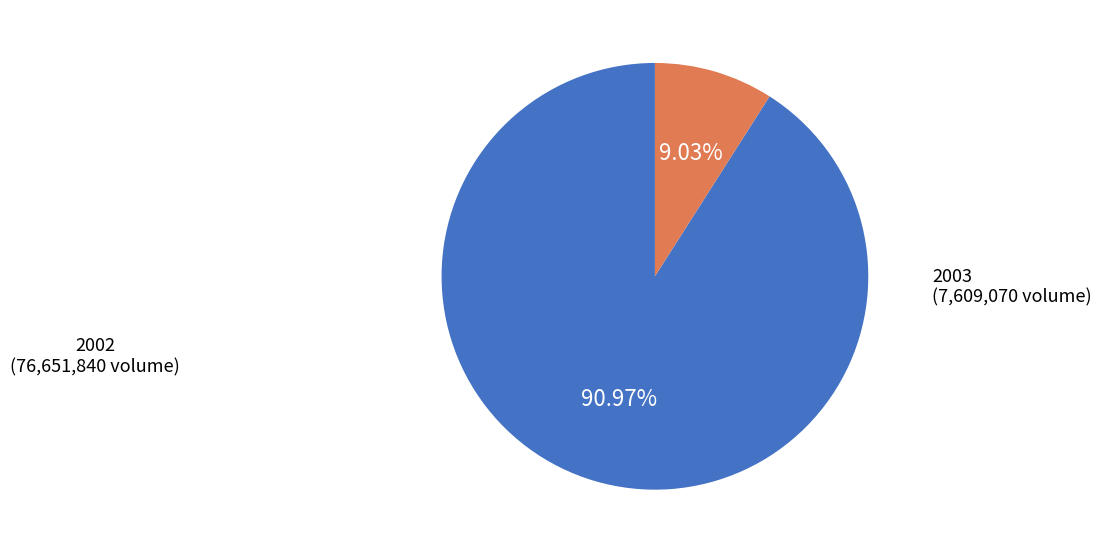

Count the number of slices in the pie.

2